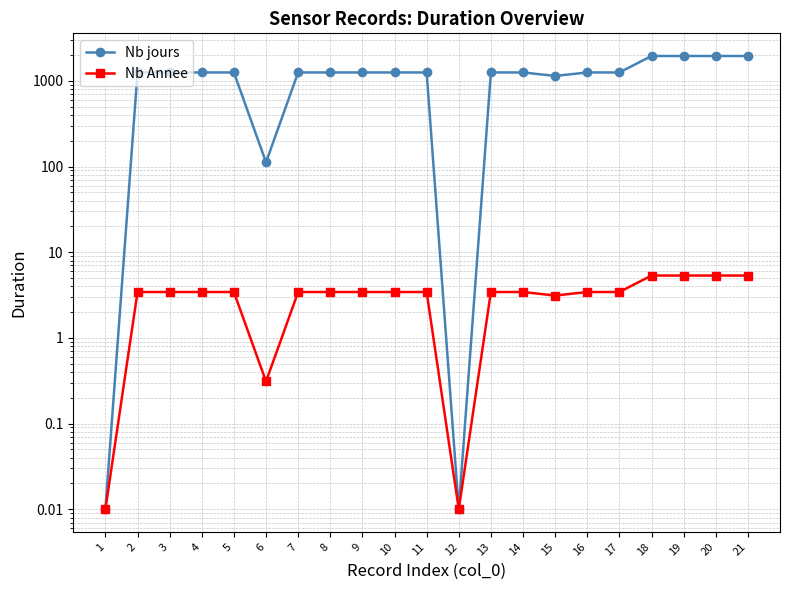

True or false: Nb jours and Nb Annee intersect in this chart.

False